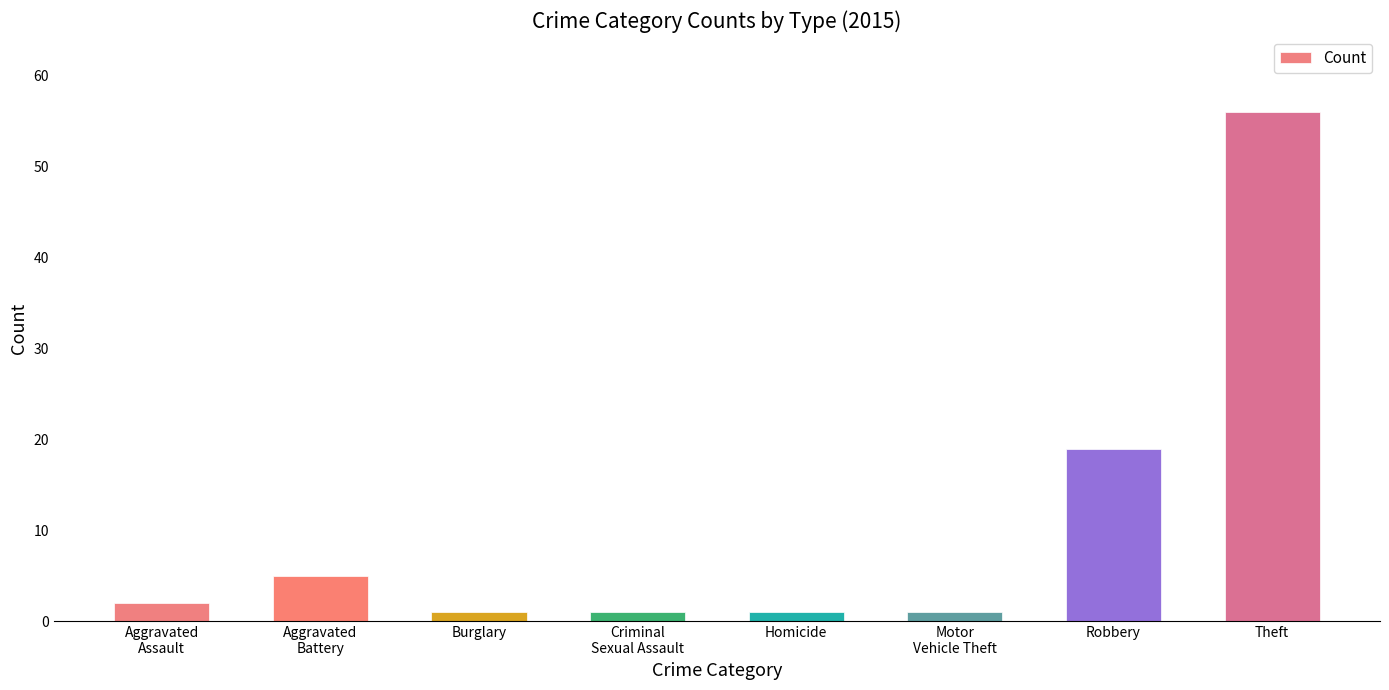

True or false: the data shows 56 at Theft.

True